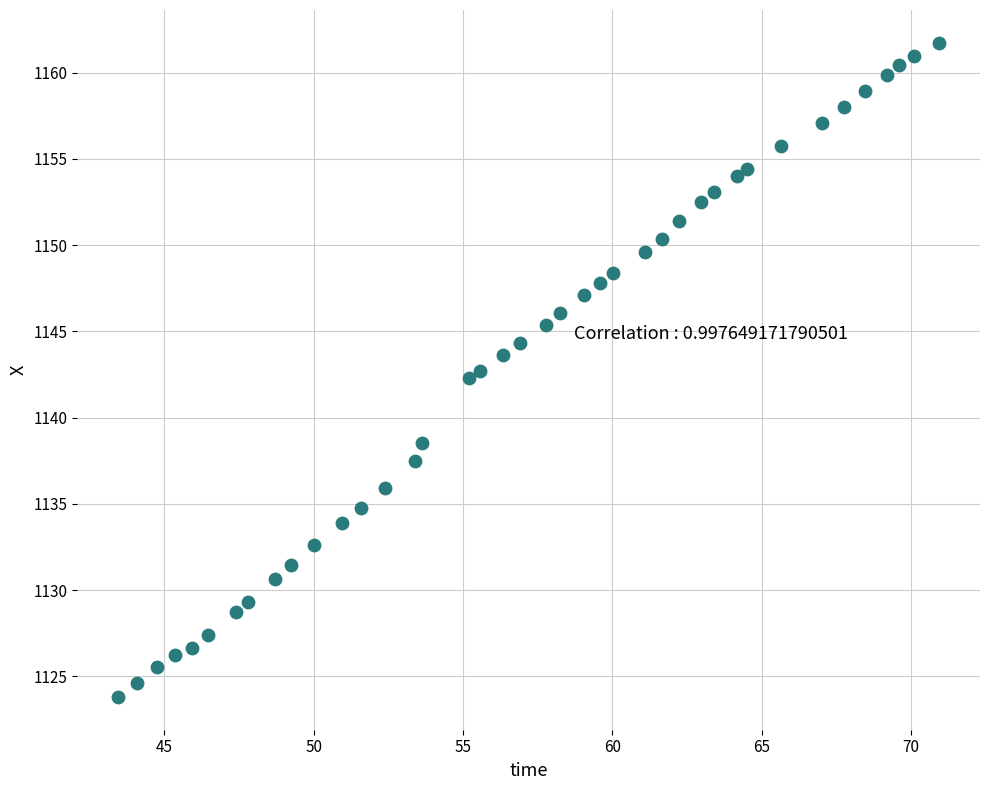

What is the range of Y values (max minus min)?

37.9